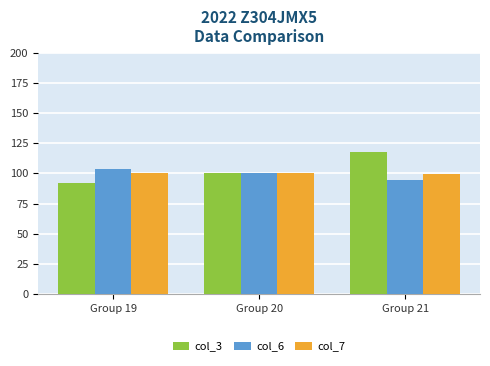

What is the spread (max minus min) of values at Group 19?

12.0